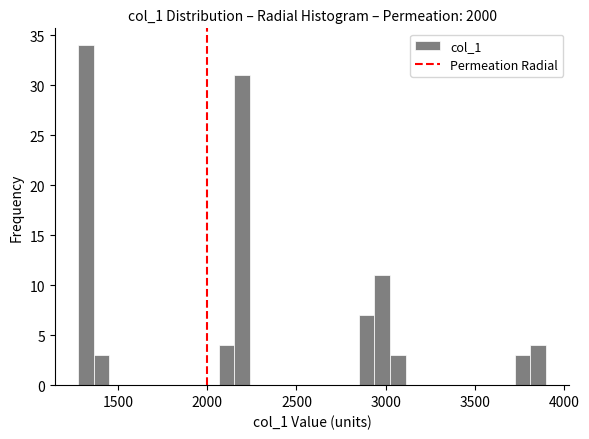

Around what value on the x-axis is the tallest bar? Give the approximate position of its centre, as read against the axis.

1300